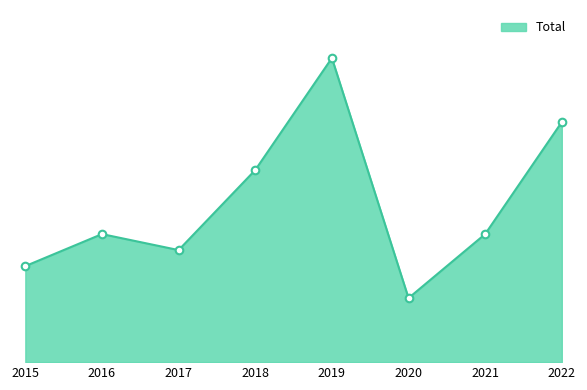

What is the change in value from 2017 to 2019?

+12